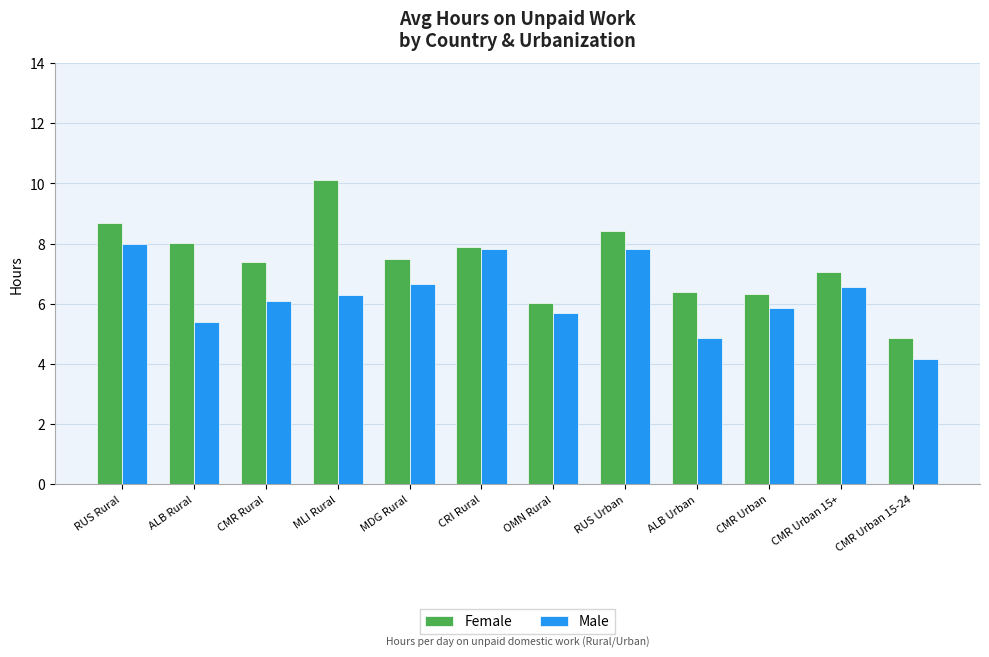

Is it true that Male equals 5.4 at ALB Rural?

True